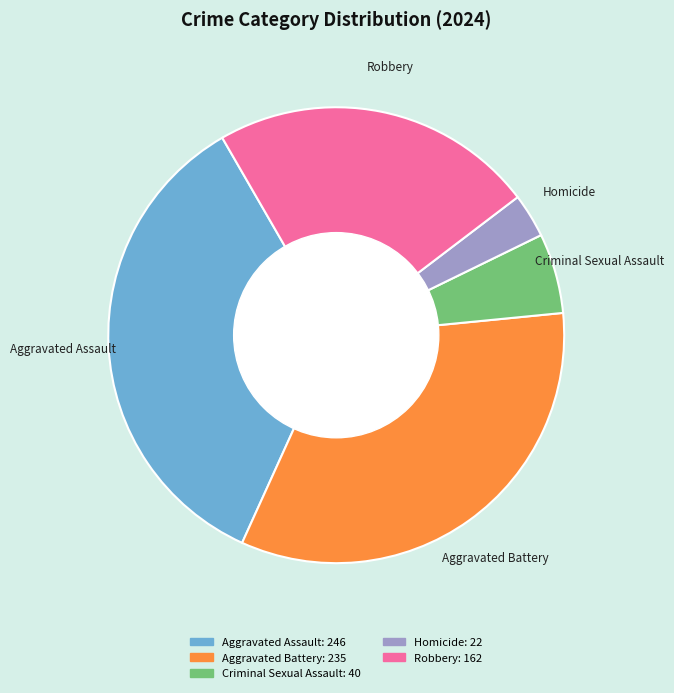

Is the sum of Aggravated Battery and Criminal Sexual Assault greater than half?

No